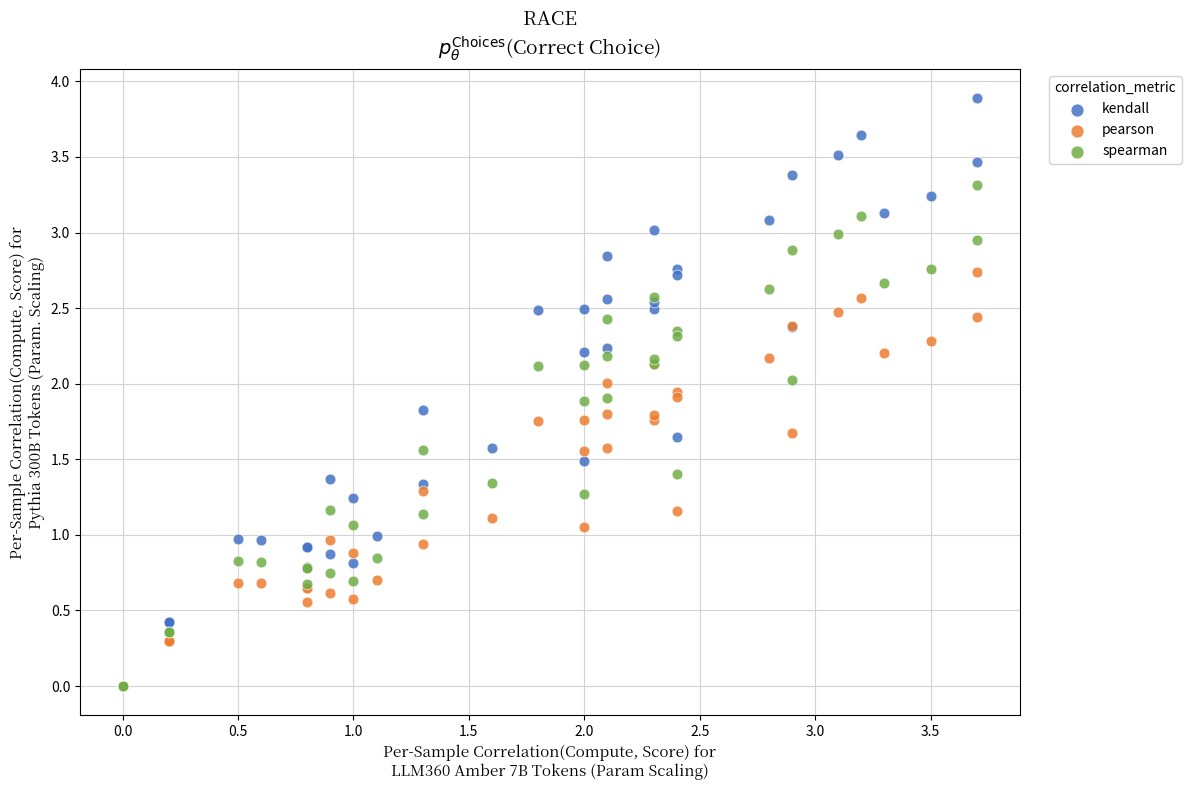

Which series has the largest Y range (max minus min)?

kendall